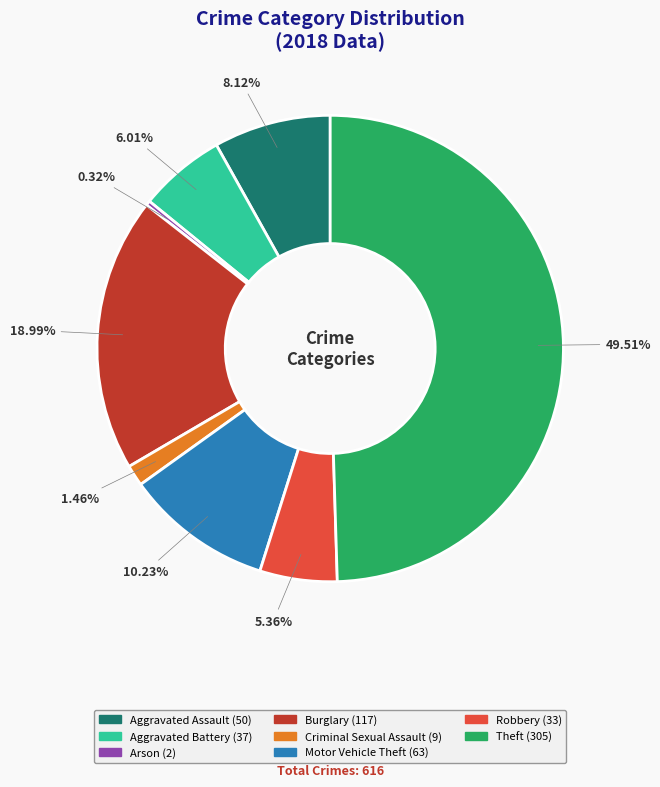

Count the number of slices in the pie.

8